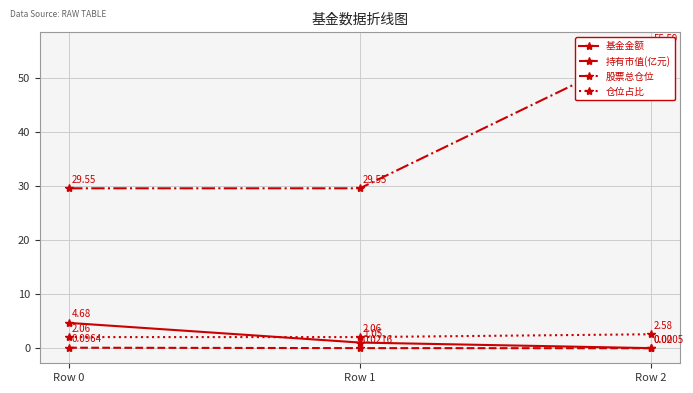

List the labels in order of 基金金额 value, largest first.

Row 0, Row 1, Row 2